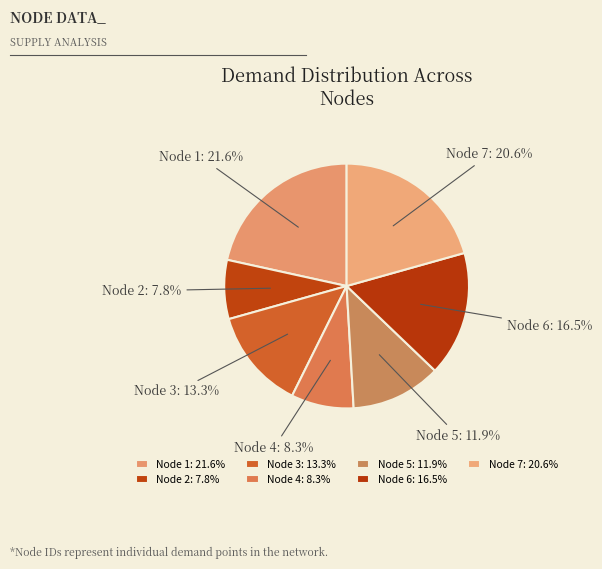

How many slices are in this pie chart?

7